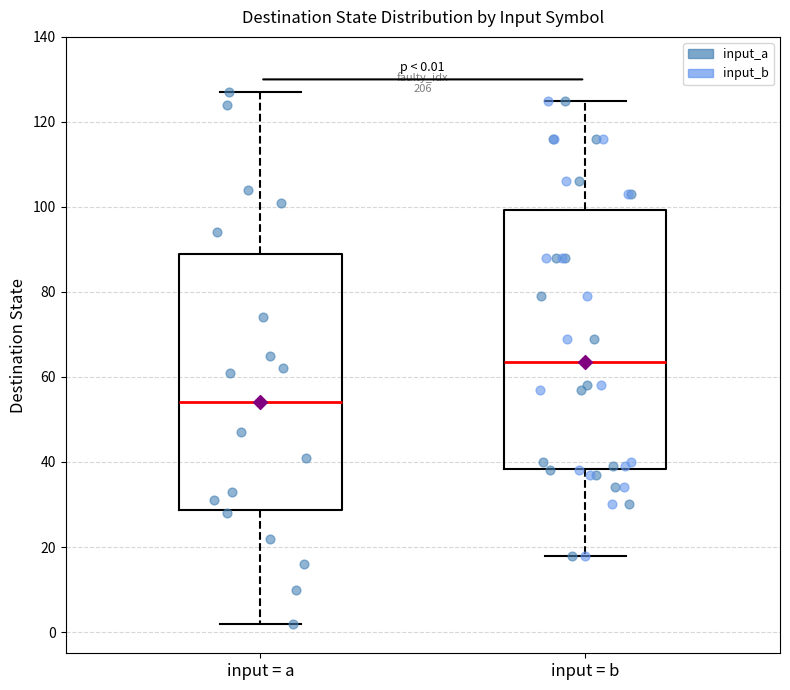

Which box has the lowest median line?

input = a